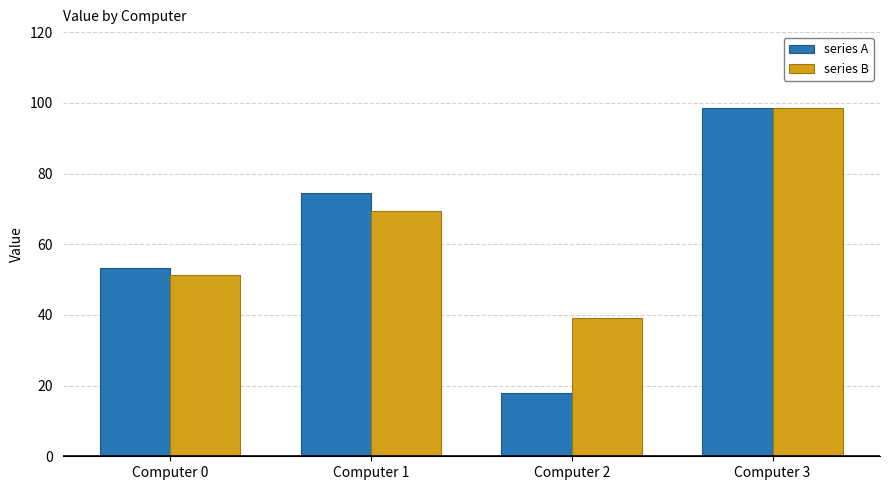

Which category has the lowest value across all series?

Computer 2